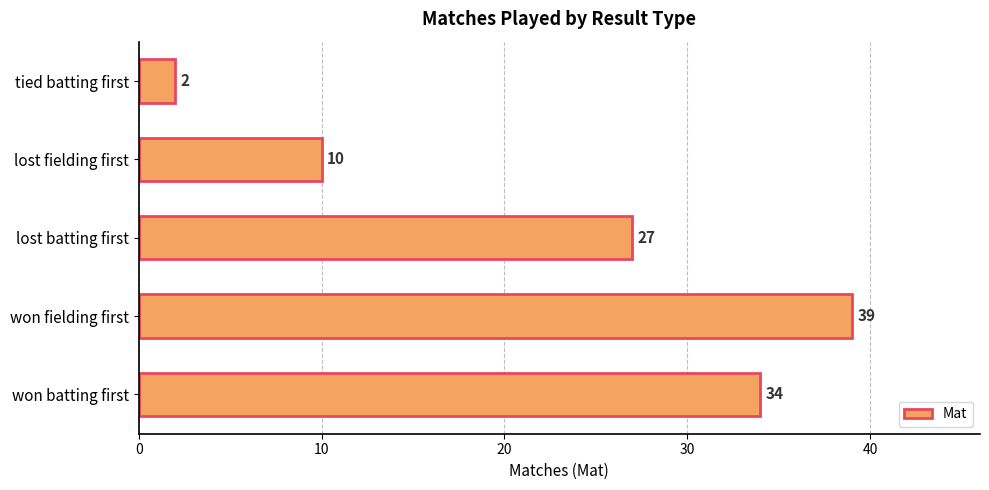

Rank the categories by value from lowest to highest.

tied batting first, lost fielding first, lost batting first, won batting first, won fielding first